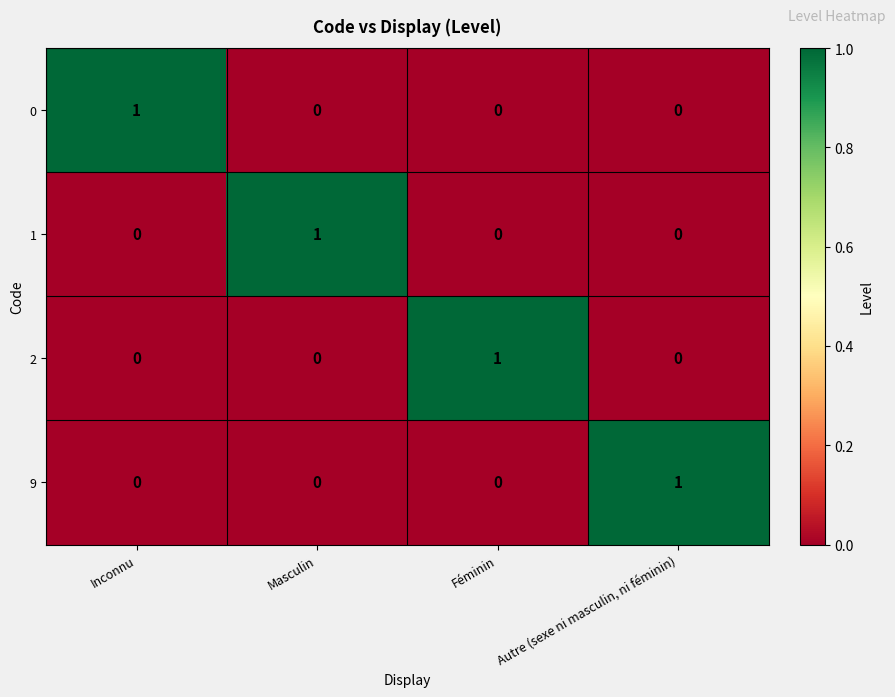

Which category has the highest value in the 1 series?

Masculin